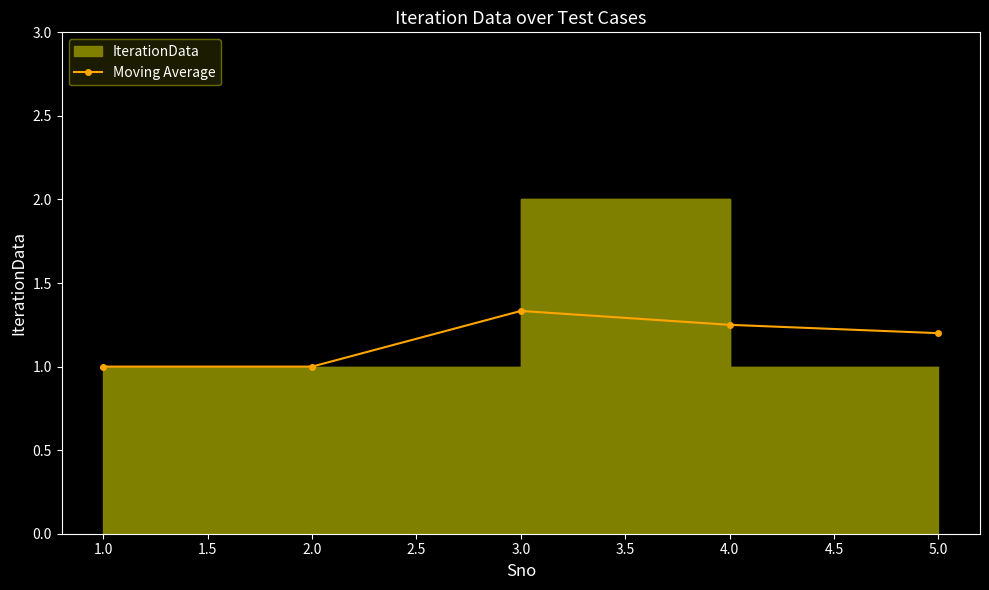

True or false: Moving Average has a value of 0.4 at 4.0.

False